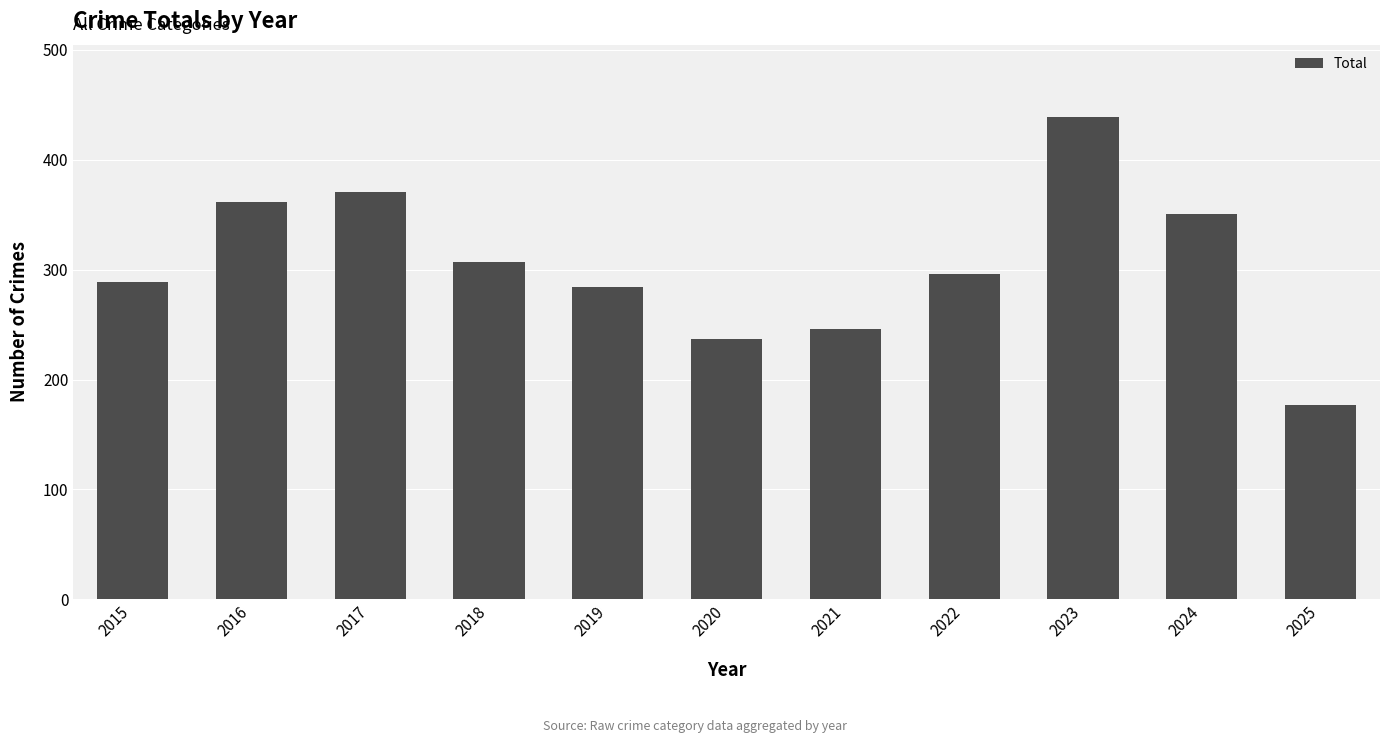

What is the value of the 4th bar from the left?

307